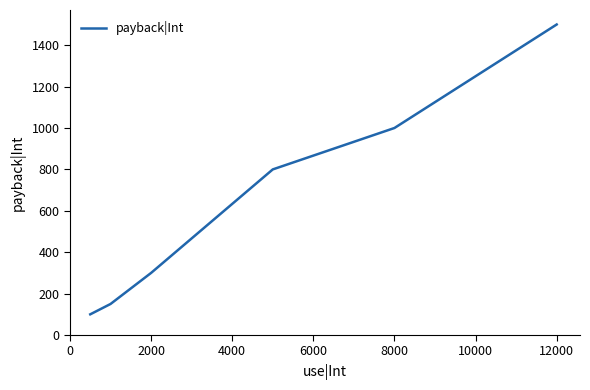

True or false: the data has more than 2 interior local peaks.

False